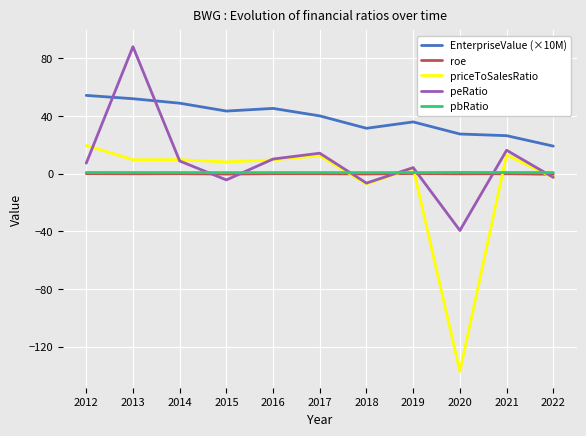

Between 2014 and 2018, which series saw the biggest shift?

EnterpriseValue (×10M)